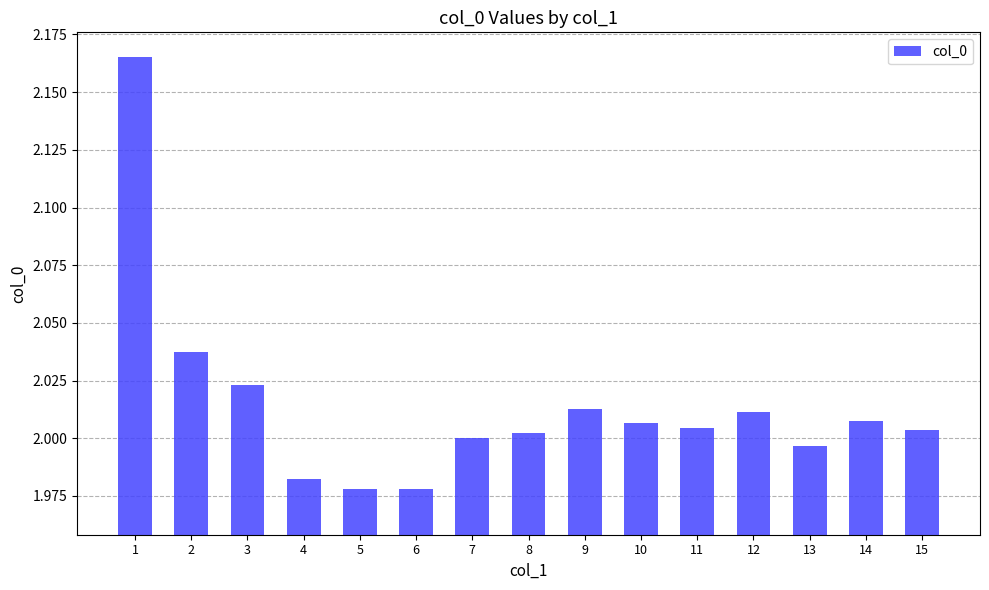

Which has a higher value, 10 or 13?

10